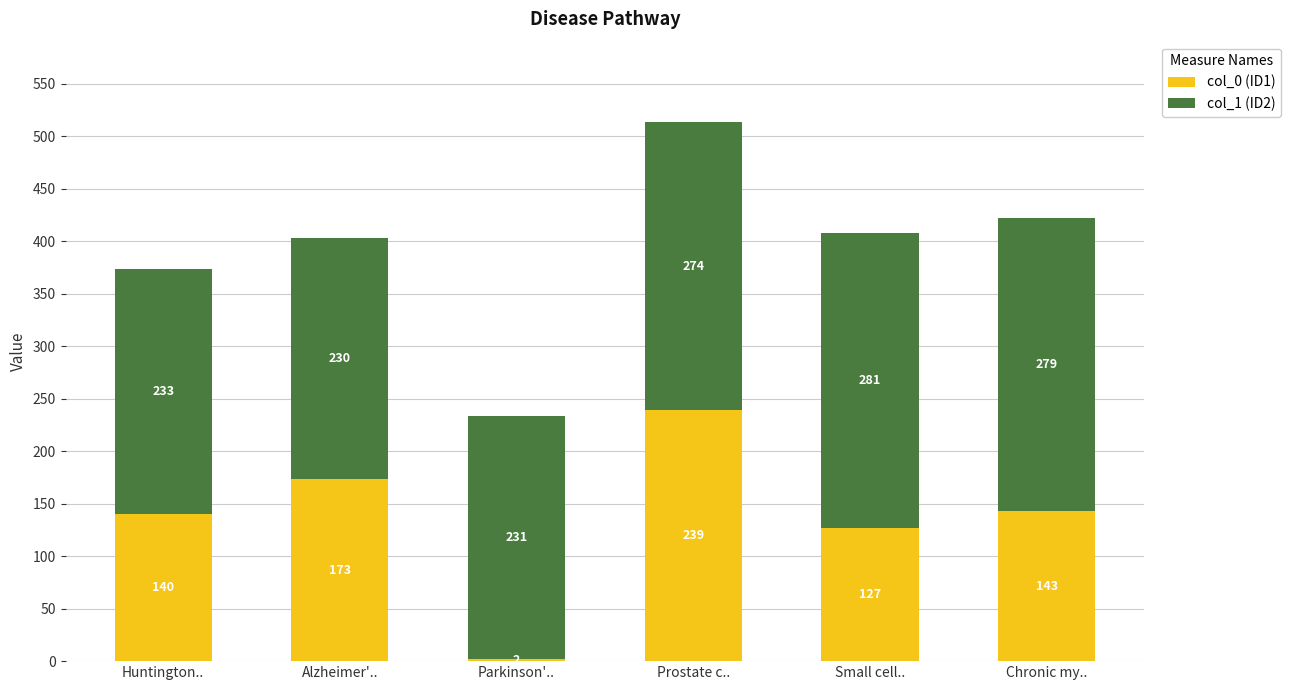

Is it true that col_0 (ID1) equals 2 at Parkinson'..?

True